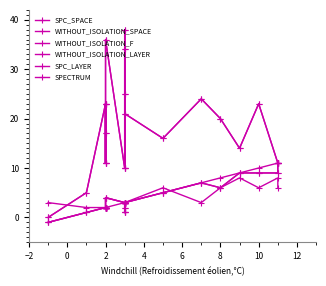

Does the chart display data point markers on the line(s)?

Yes